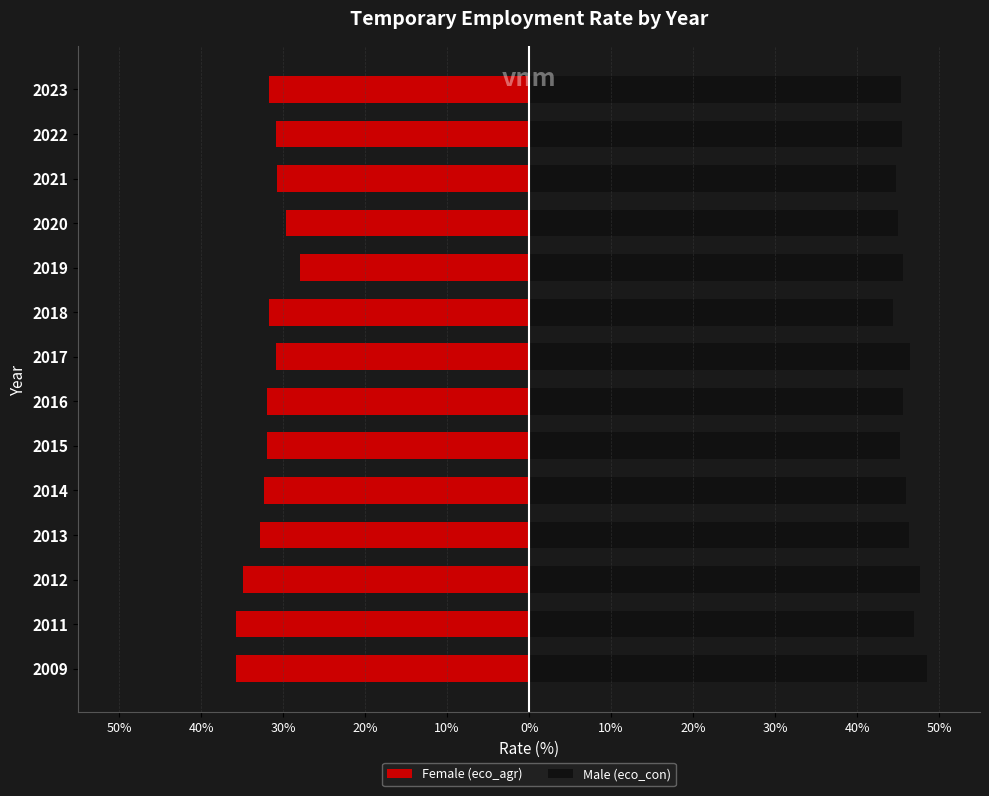

What is the highest value of the Female (eco_agr) series?

-28.0